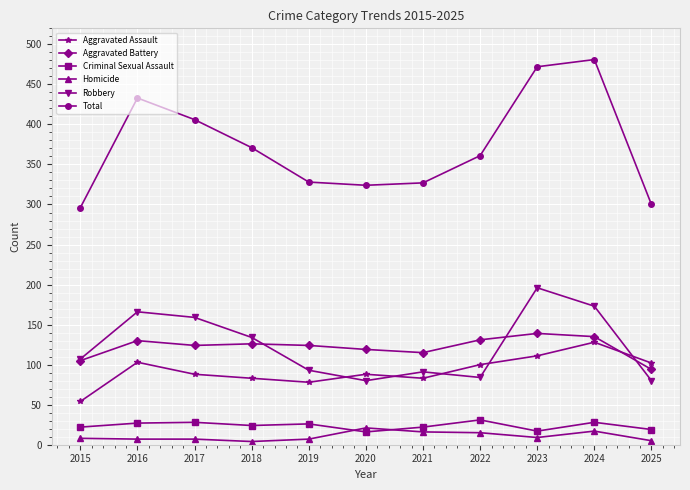

What is the difference between the maximum and minimum values in the Robbery series?

116